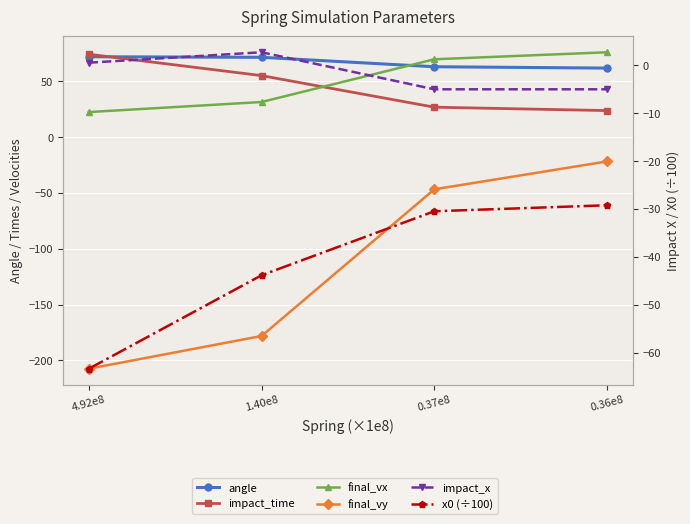

Which series changed the most between 4.92e8 and 0.36e8?

final_vy